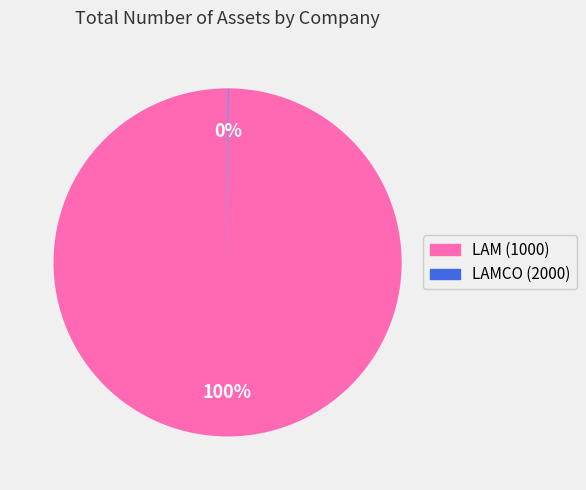

To the nearest percent, what is the difference between the largest and smallest slice percentages?

100%